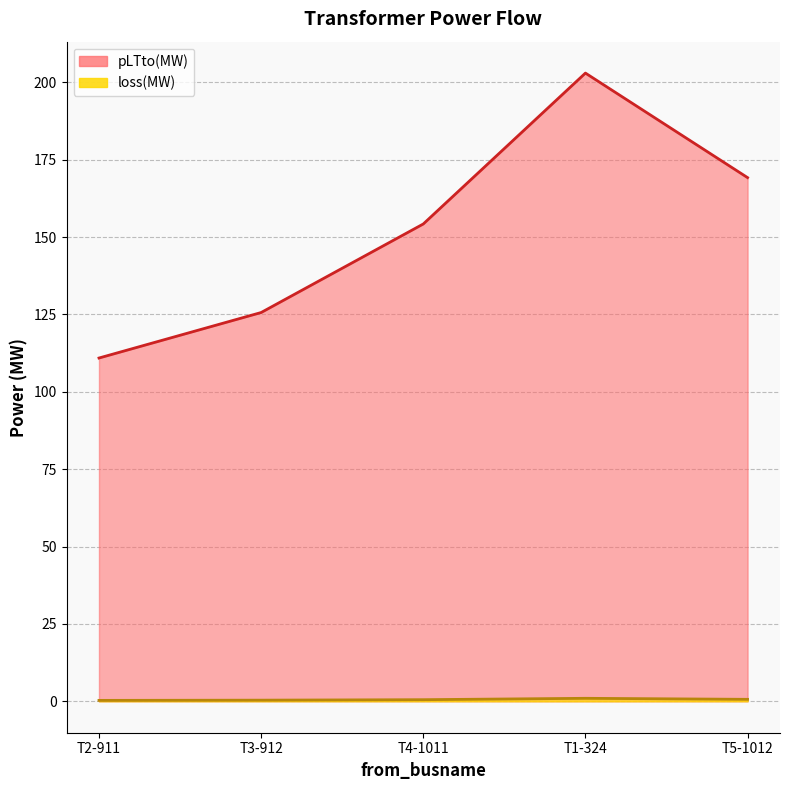

Does the chart display data point markers on the line(s)?

No